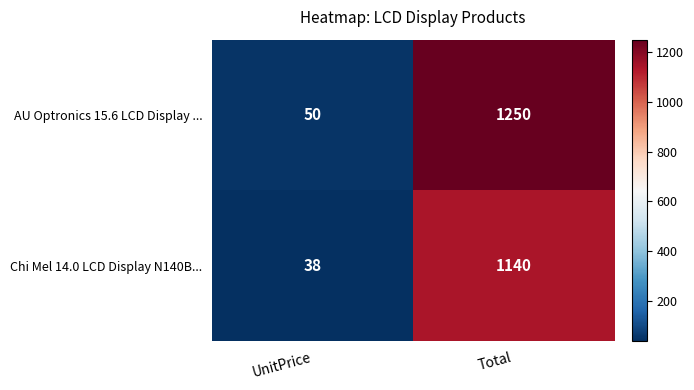

What is the spread (max minus min) of values at UnitPrice?

12